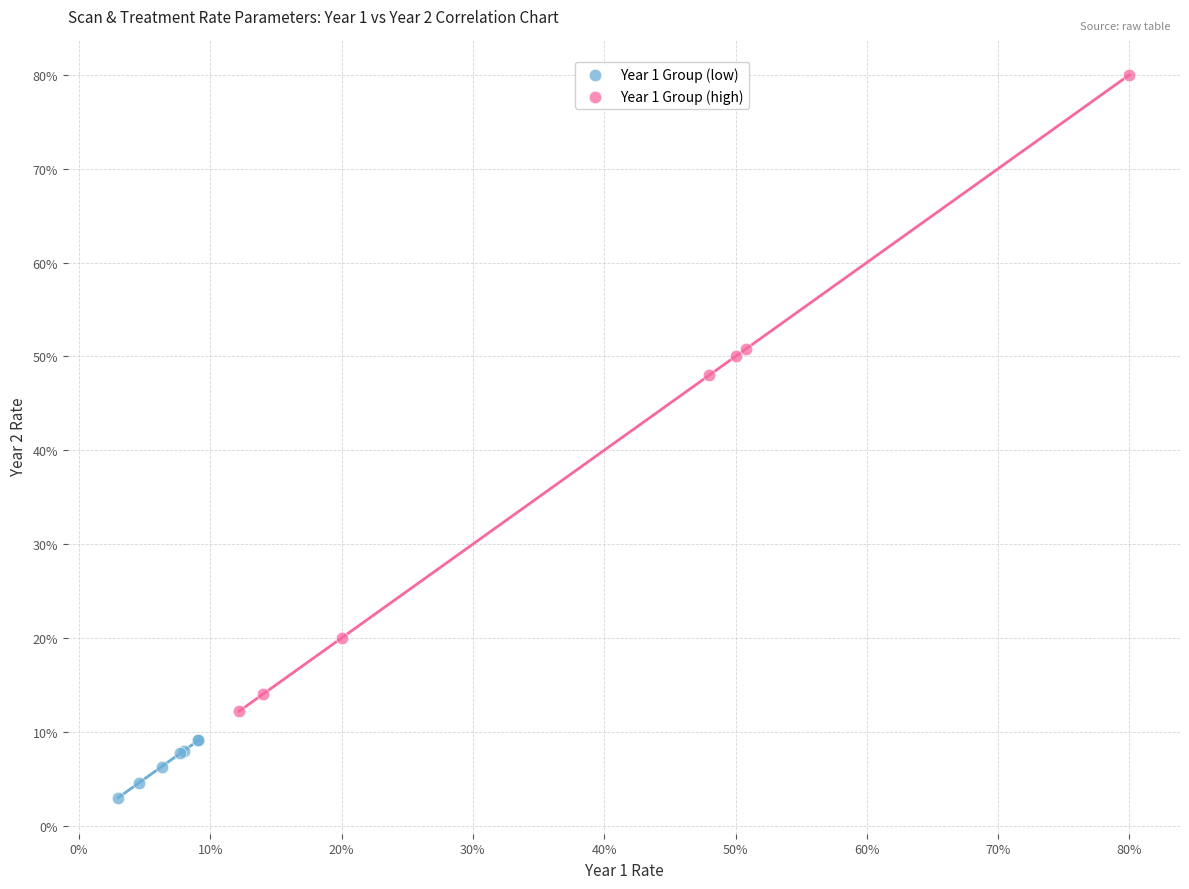

What are all the series names shown in the legend?

Year 1 Group (low), Year 1 Group (high)